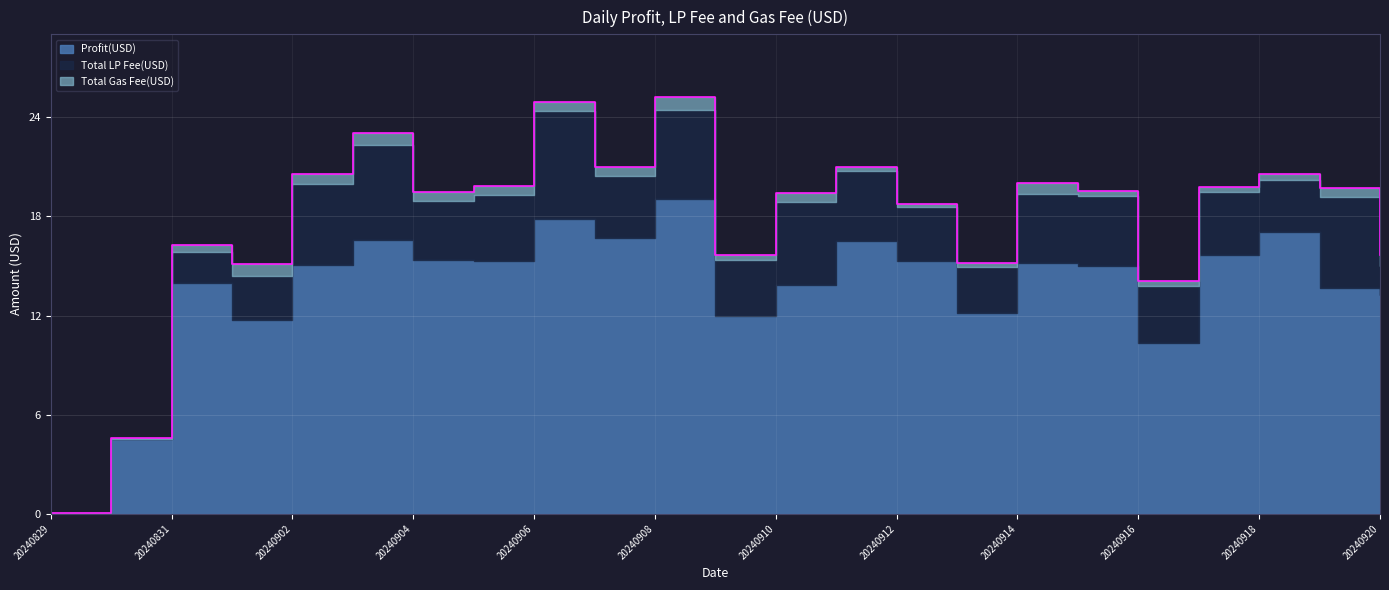

Reading right to left, what are all the values shown in this chart?

Profit(USD): 20240920=13.2	20240919=13.7	20240918=17.1	20240917=15.7	20240916=10.3	20240915=15.0	20240914=15.2	20240913=12.2	20240912=15.3	20240911=16.5	20240910=13.8	20240909=12.0	20240908=19.0	20240907=16.7	20240906=17.8	20240905=15.3	20240904=15.4	20240903=16.6	20240902=15.1	20240901=11.7	20240831=14.0	20240830=4.5	20240829=0.0
Total LP Fee(USD): 20240920=1.8	20240919=5.5	20240918=3.1	20240917=3.8	20240916=3.5	20240915=4.3	20240914=4.1	20240913=2.8	20240912=3.3	20240911=4.2	20240910=5.0	20240909=3.4	20240908=5.4	20240907=3.8	20240906=6.6	20240905=4.0	20240904=3.6	20240903=5.8	20240902=4.9	20240901=2.7	20240831=1.9	20240830=0.0	20240829=0.0
Total Gas Fee(USD): 20240920=0.6	20240919=0.6	20240918=0.3	20240917=0.3	20240916=0.3	20240915=0.3	20240914=0.7	20240913=0.3	20240912=0.2	20240911=0.2	20240910=0.5	20240909=0.3	20240908=0.8	20240907=0.6	20240906=0.5	20240905=0.6	20240904=0.5	20240903=0.7	20240902=0.6	20240901=0.7	20240831=0.4	20240830=0.1	20240829=0.0